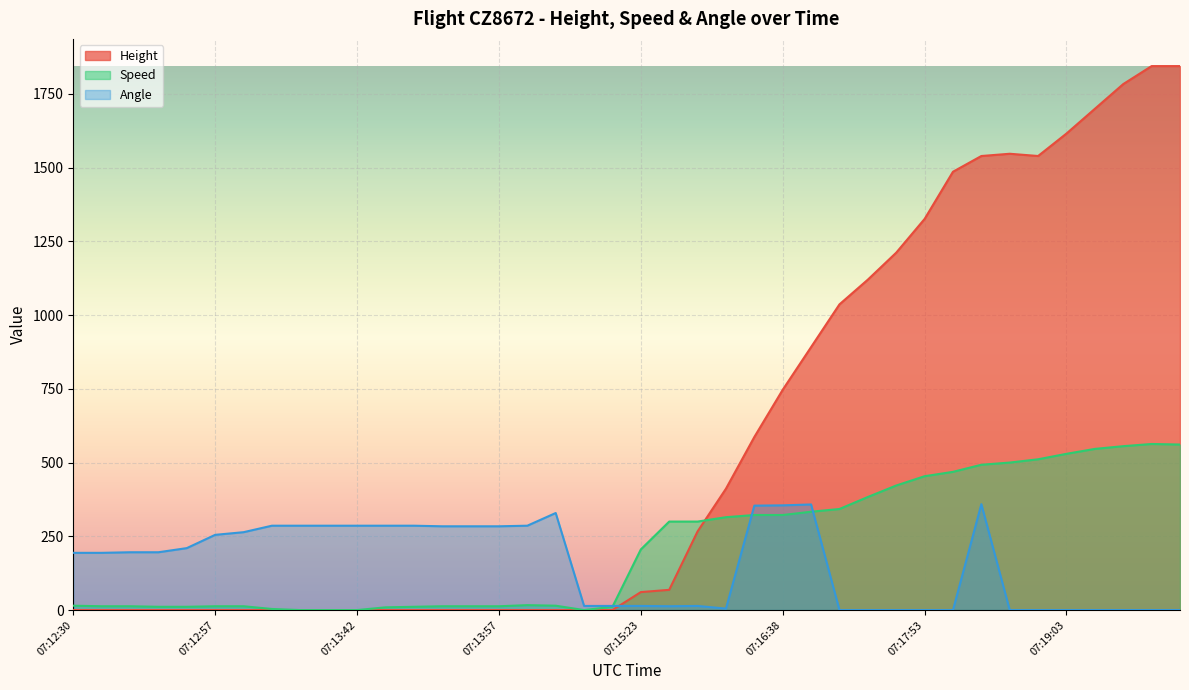

Does the chart display data point markers on the line(s)?

No